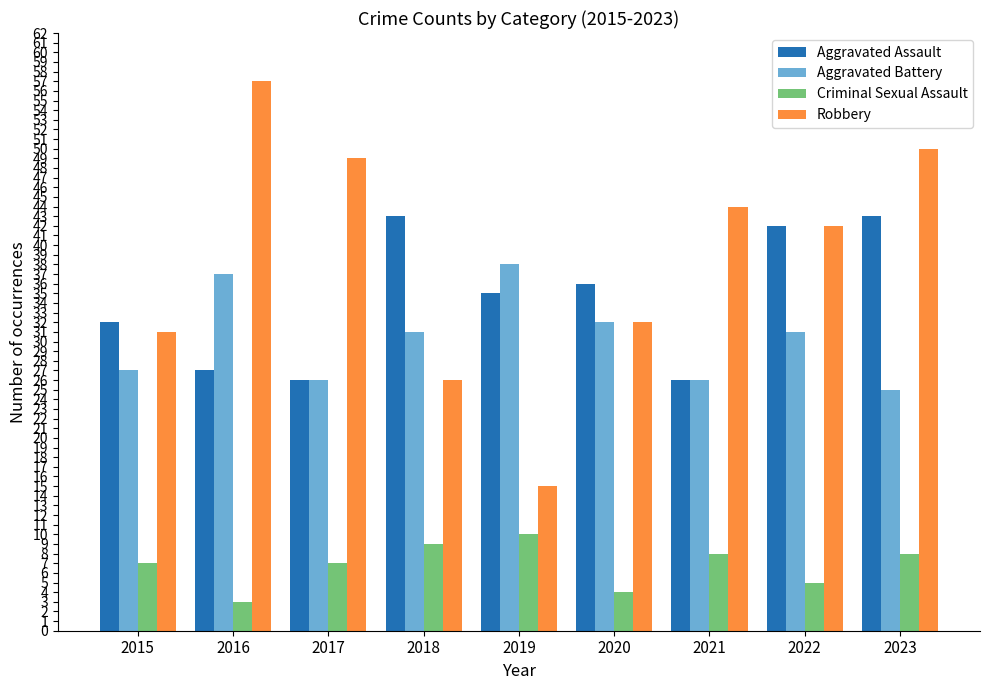

Count the number of categories in the chart.

9